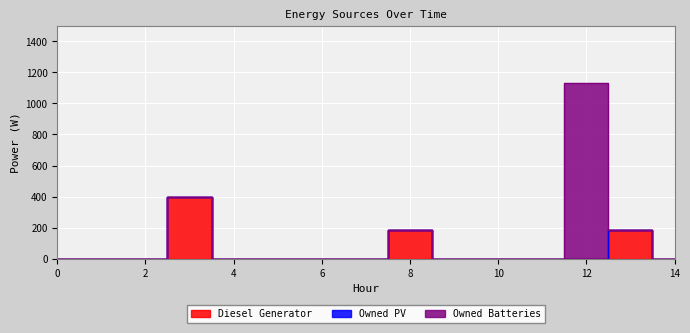

What is the difference between the highest and lowest values at 12?

1129